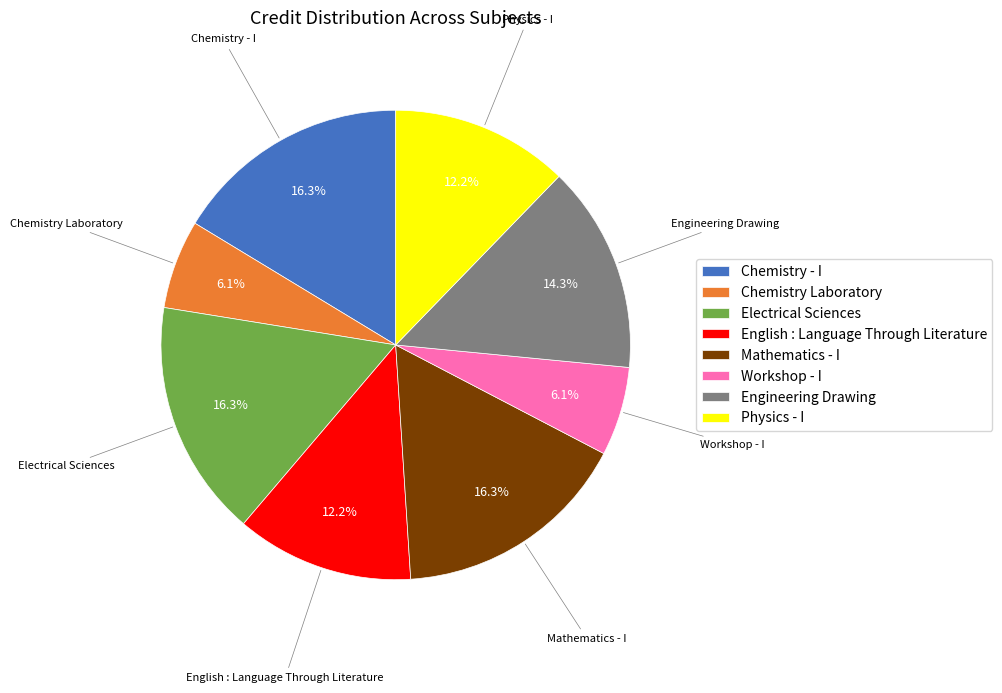

To the nearest percent, what portion does Chemistry - I represent?

16%